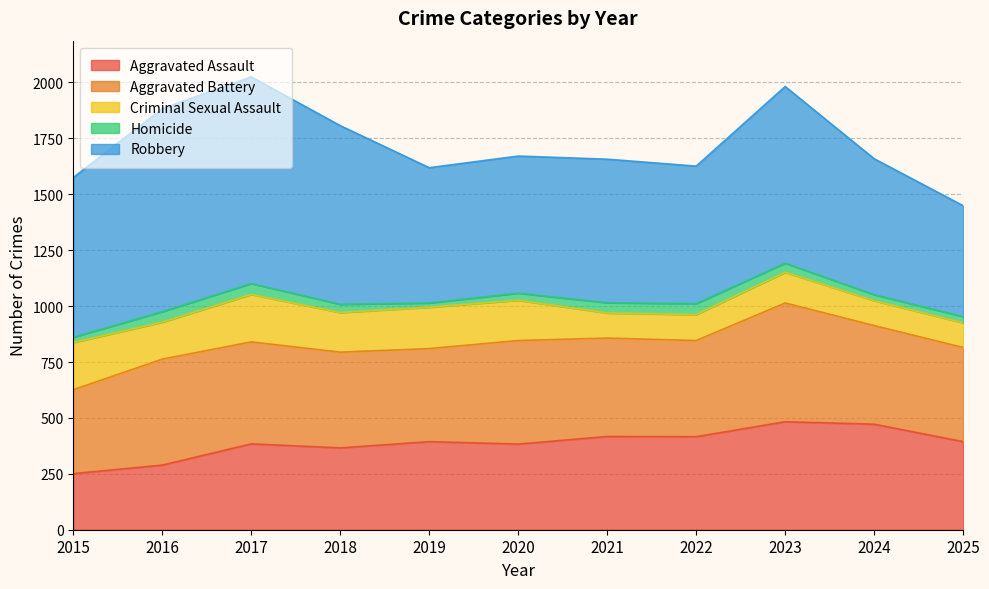

Which series has the largest range (max minus min)?

Robbery